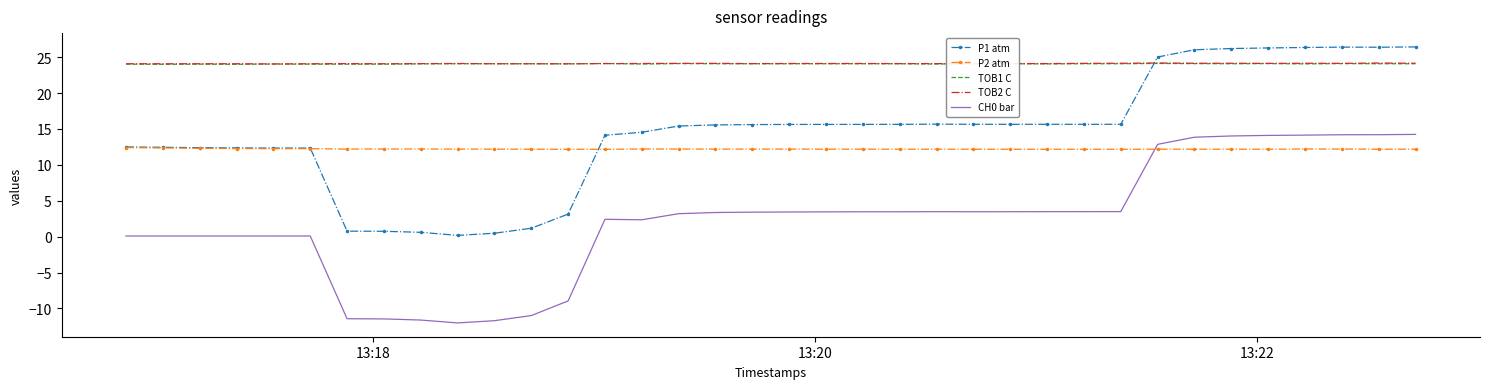

What is the highest value of the P1 atm series?

26.4